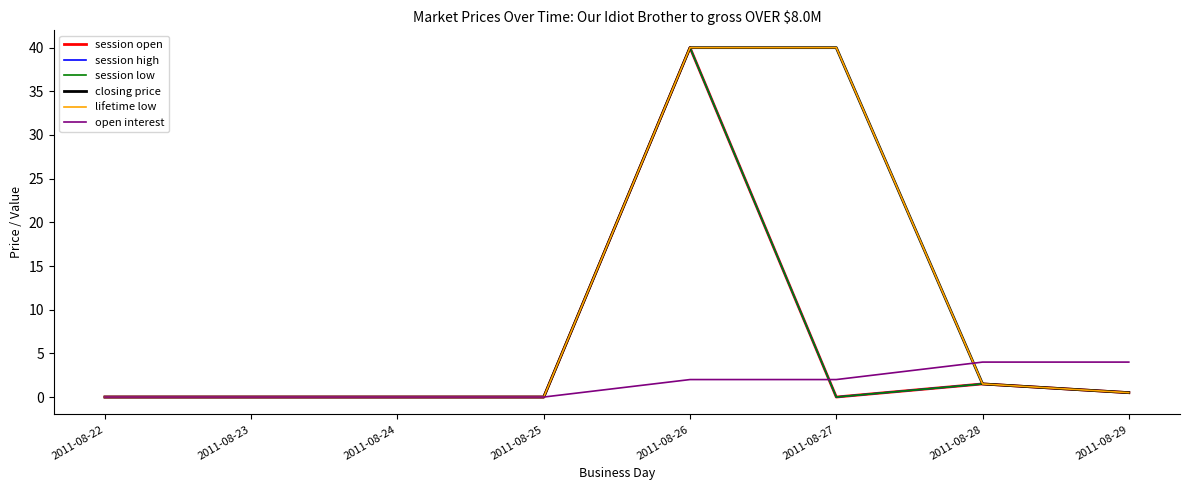

Rank the categories by open interest value from lowest to highest.

2011-08-22, 2011-08-23, 2011-08-24, 2011-08-25, 2011-08-26, 2011-08-27, 2011-08-28, 2011-08-29